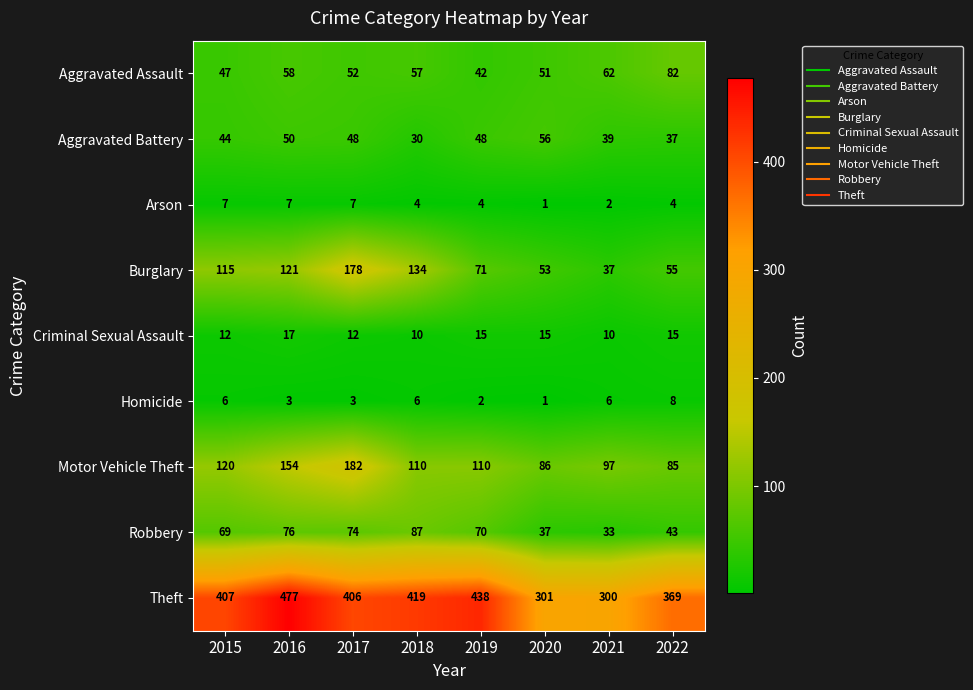

How many data points in Criminal Sexual Assault are less than 15?

4